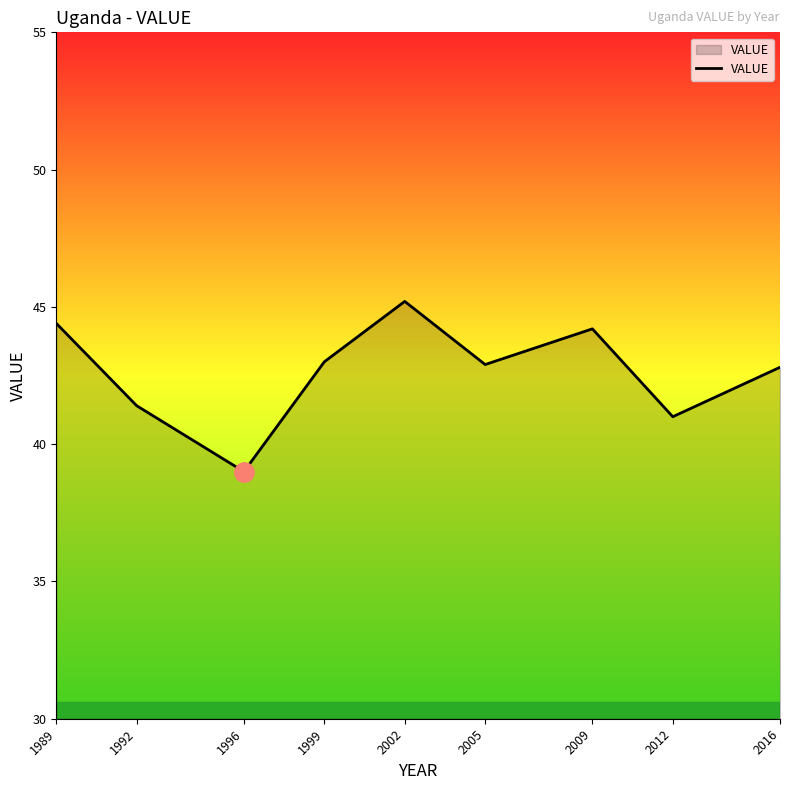

What is the ratio of the value at 1989 to the value at 1999?

1.0